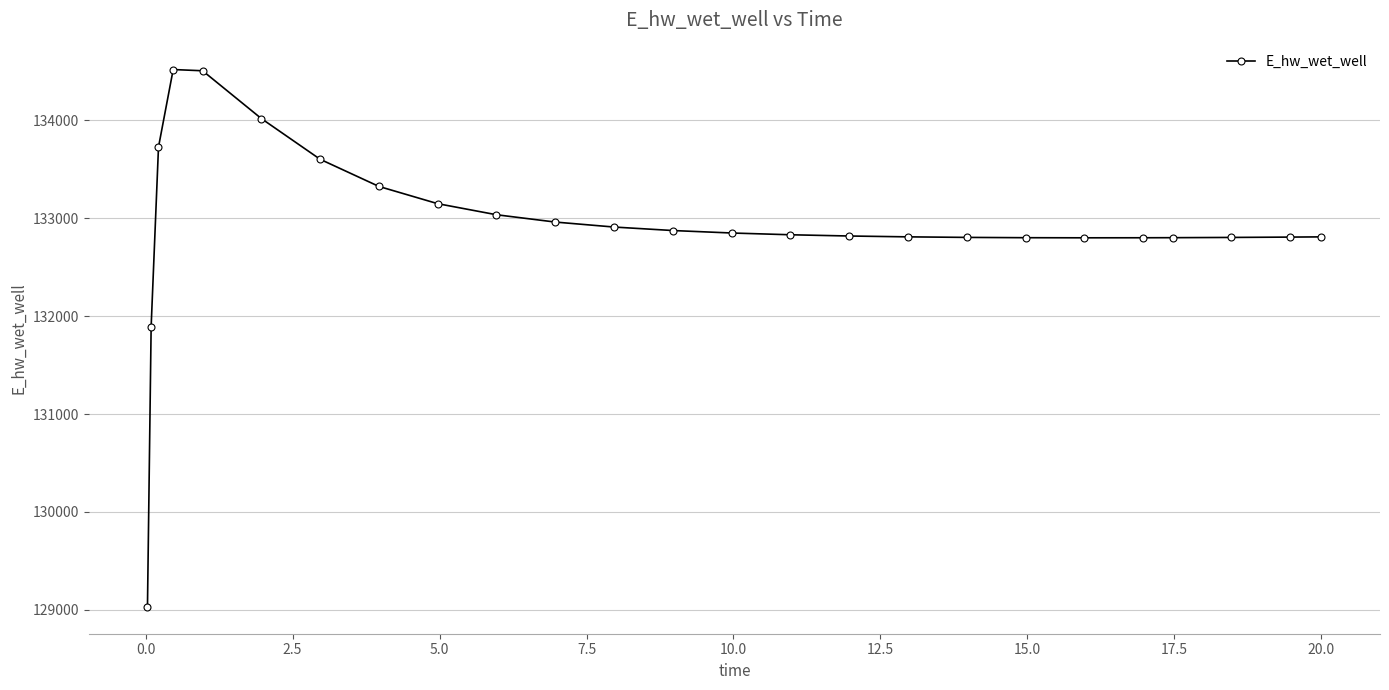

What is the average value?

132931.6